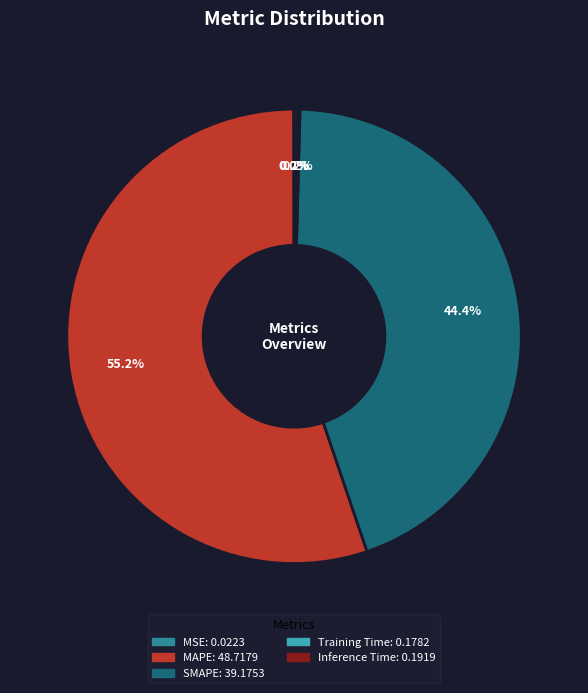

What is the largest slice in the pie chart?

MAPE